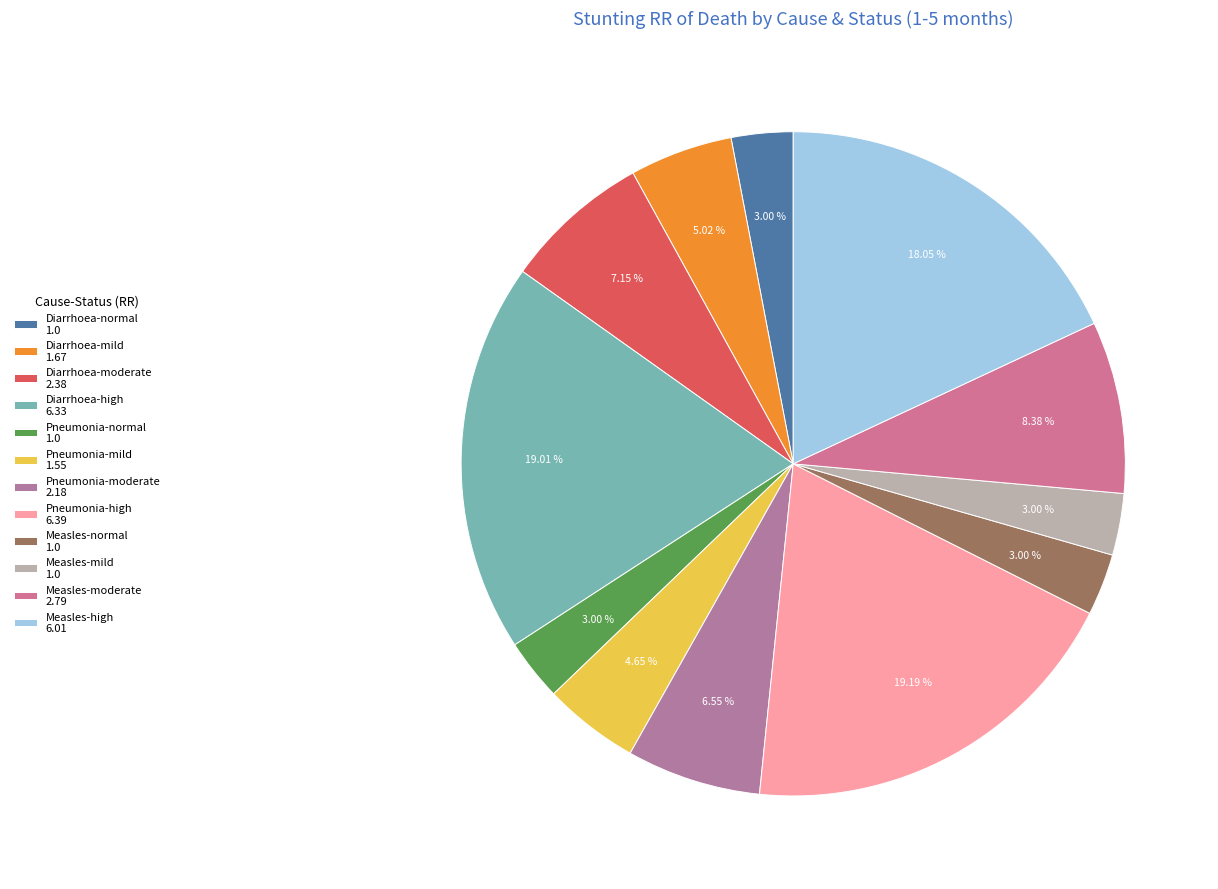

Is there a majority slice in this chart?

No